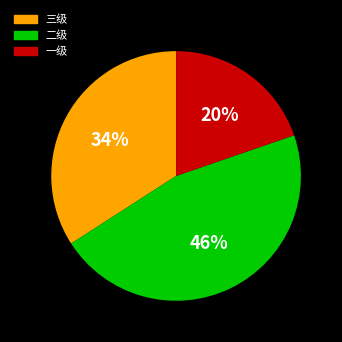

Between 一级 and 三级, which is larger?

三级